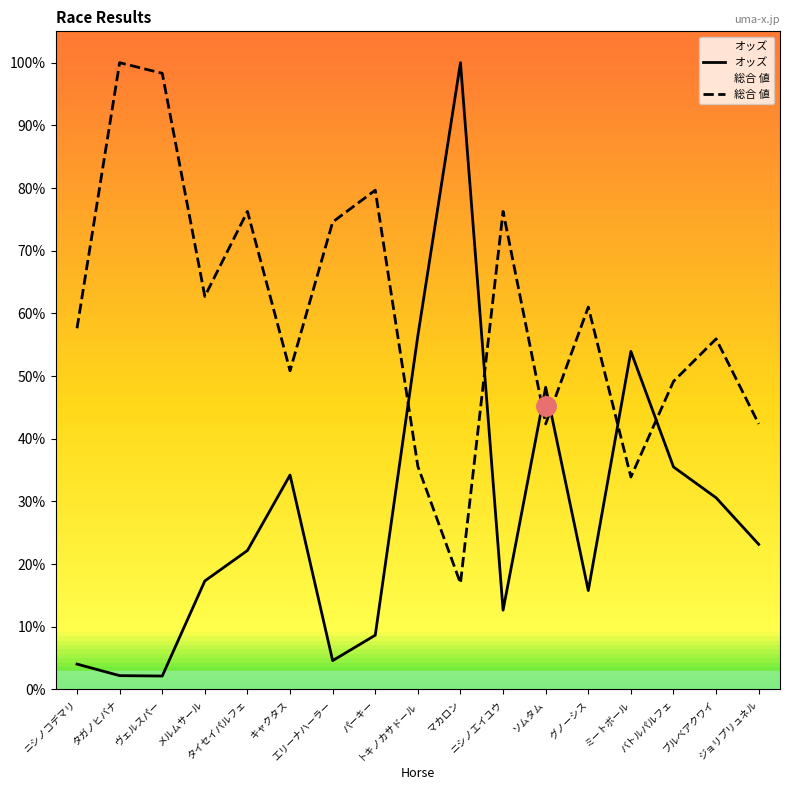

Which series has the widest spread of values?

オッズ